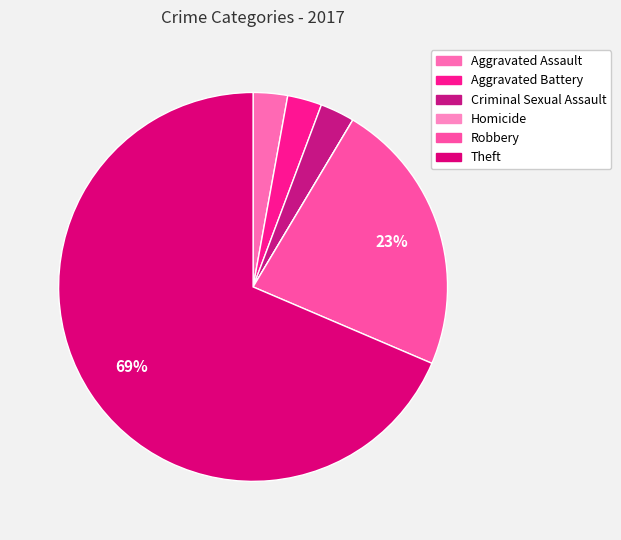

To the nearest percent, what is the difference between the Theft and Aggravated Battery slice percentages?

66%